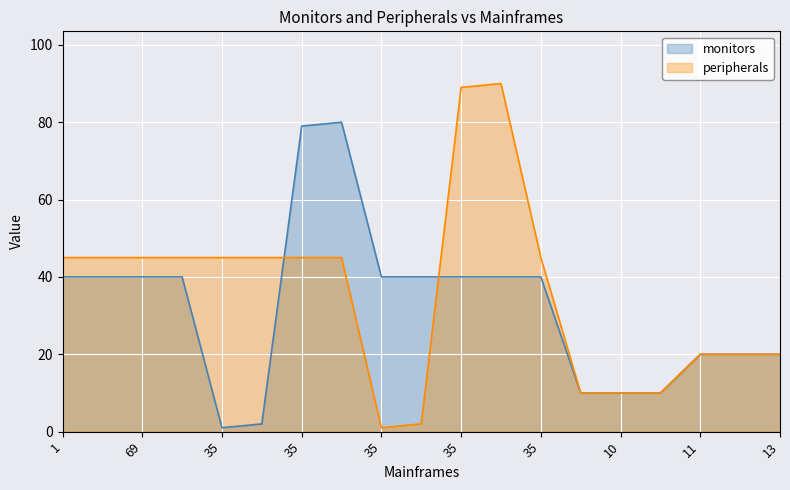

Read the monitors value at 13.

20